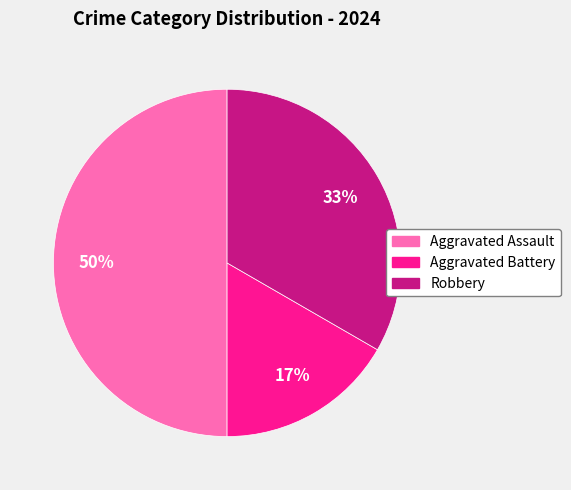

Between Aggravated Battery and Robbery, which is larger?

Robbery